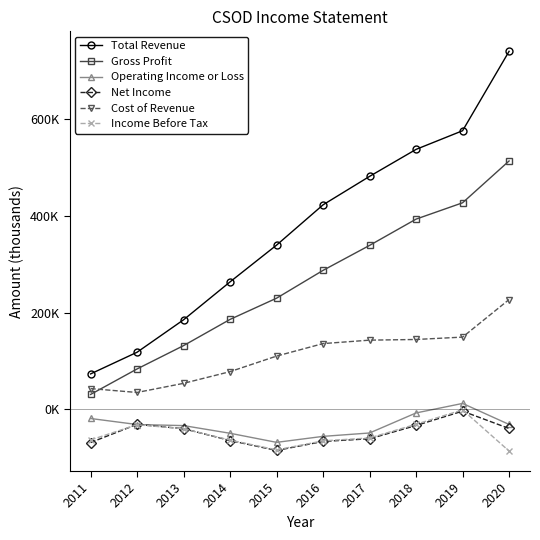

At which category does Net Income reach its first local valley?

2015